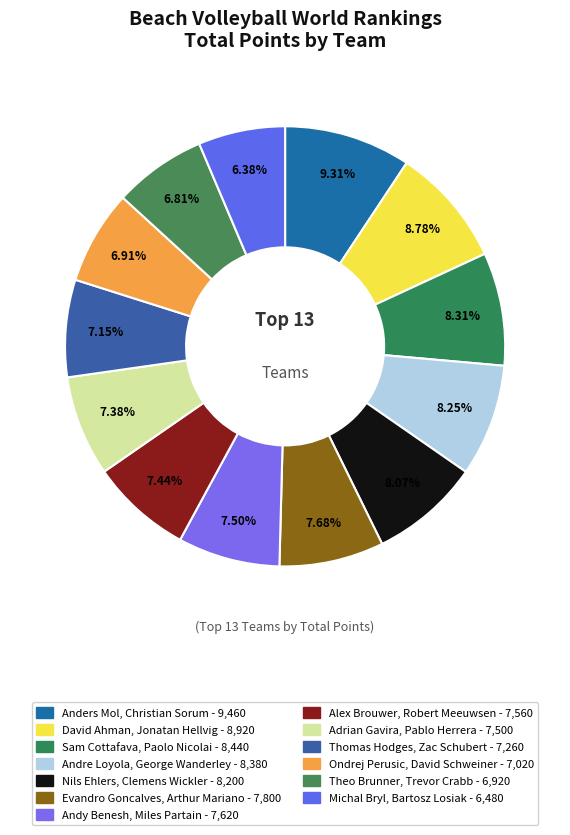

How many segments does this pie chart have?

13